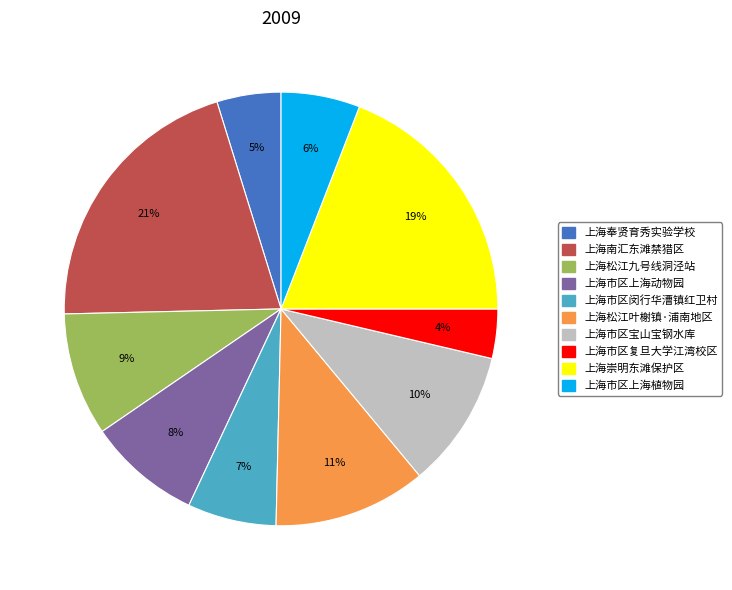

Combined, do 上海松江叶榭镇·浦南地区 and 上海市区复旦大学江湾校区 account for over 50%?

No